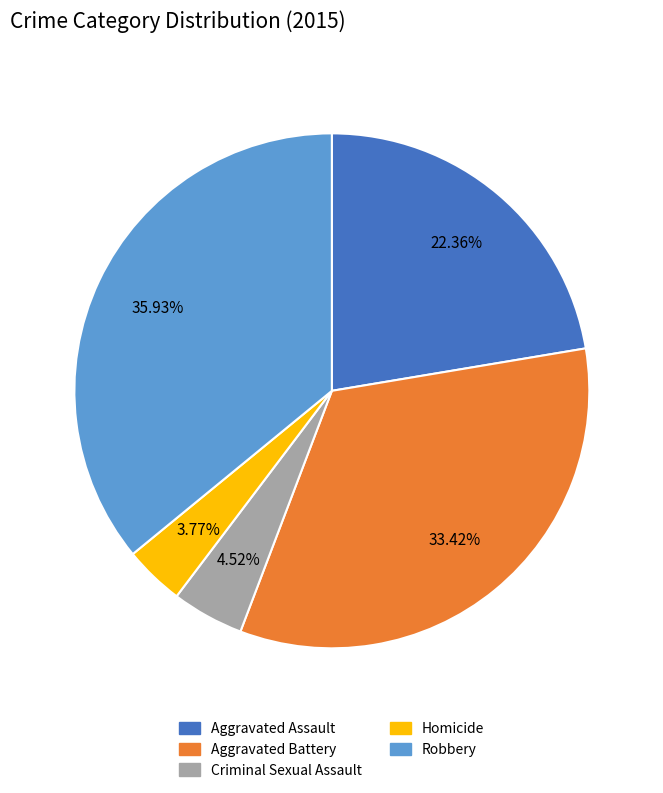

Which category has the smallest portion of the pie?

Homicide